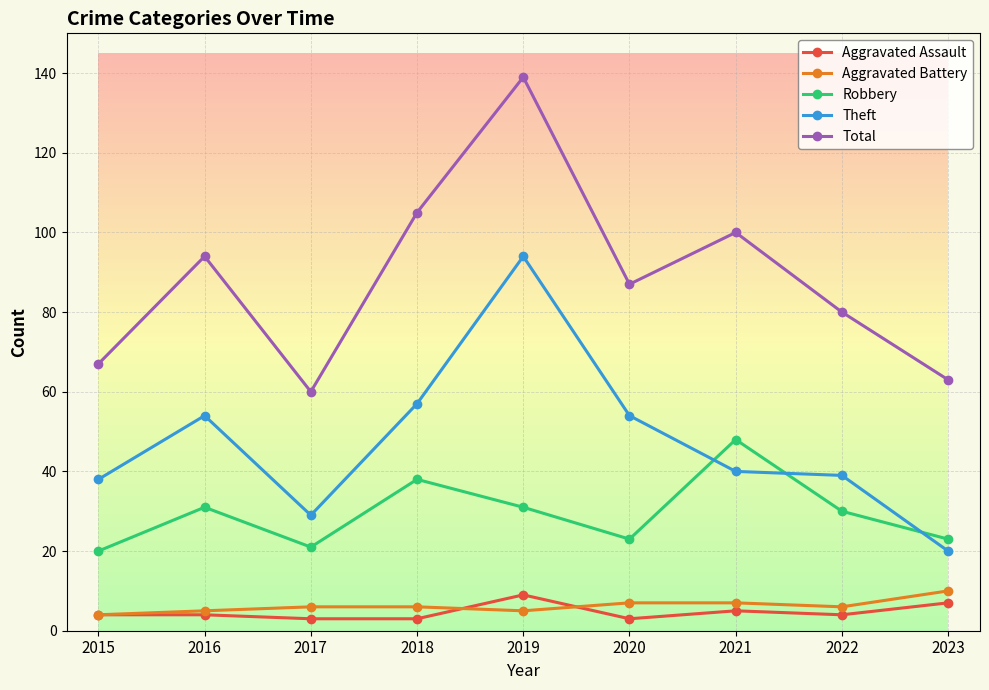

What is the sum of the Aggravated Battery values at 2016 and 2022?

11